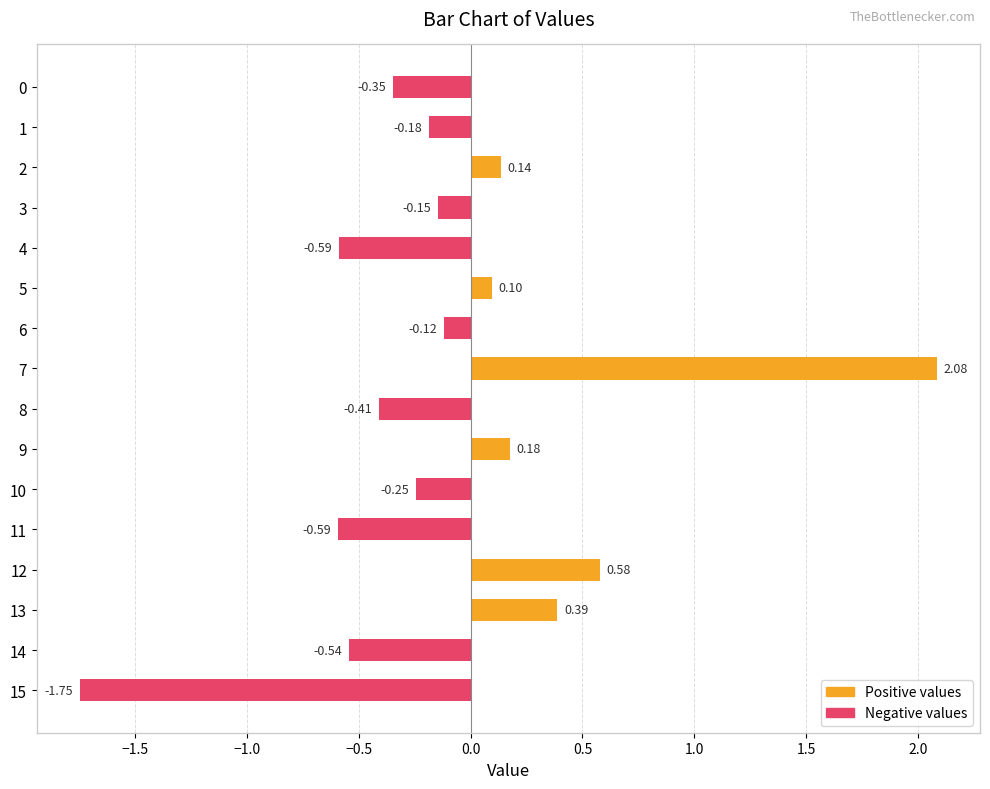

Which has a higher value, 9 or 2?

9